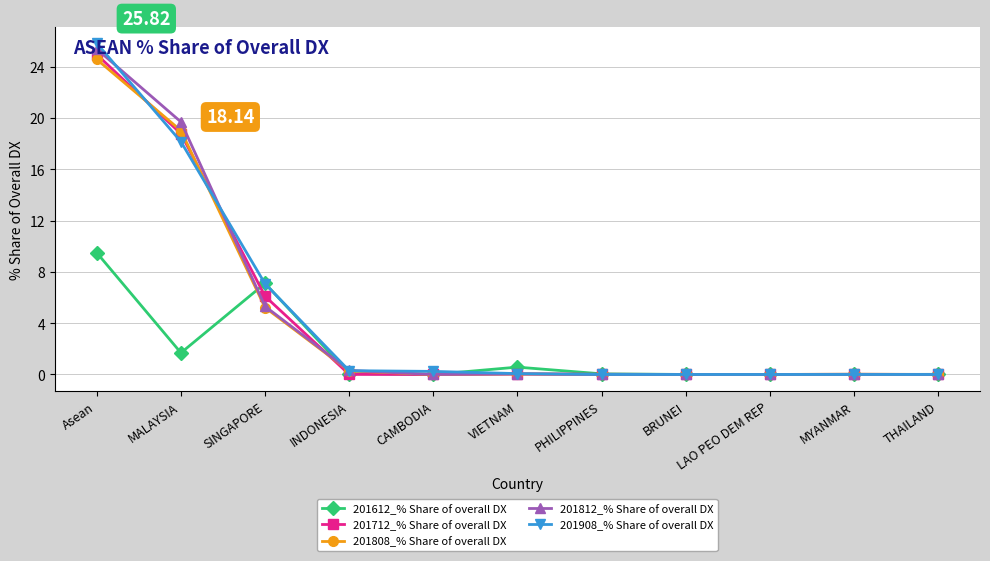

What is the sum of all 201908_% Share of overall DX values?

51.6